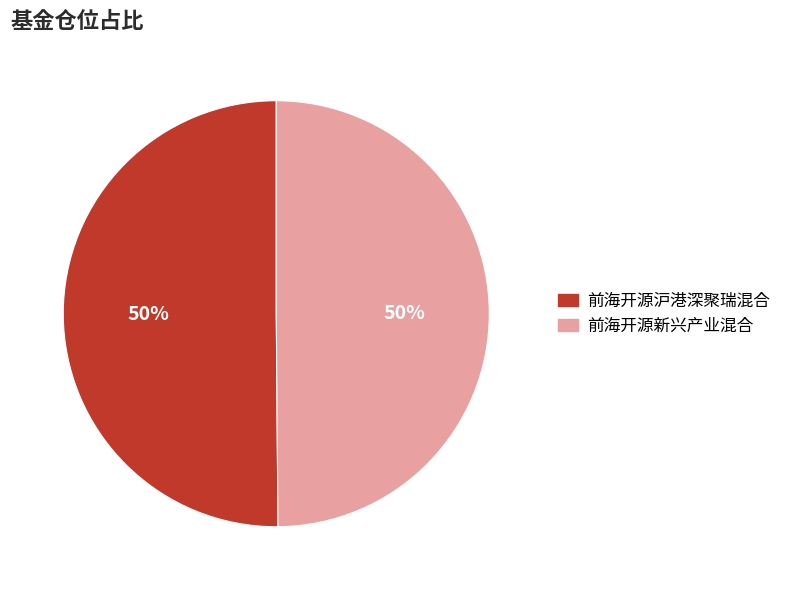

Is it true that 前海开源新兴产业混合 is 50% of the pie?

True